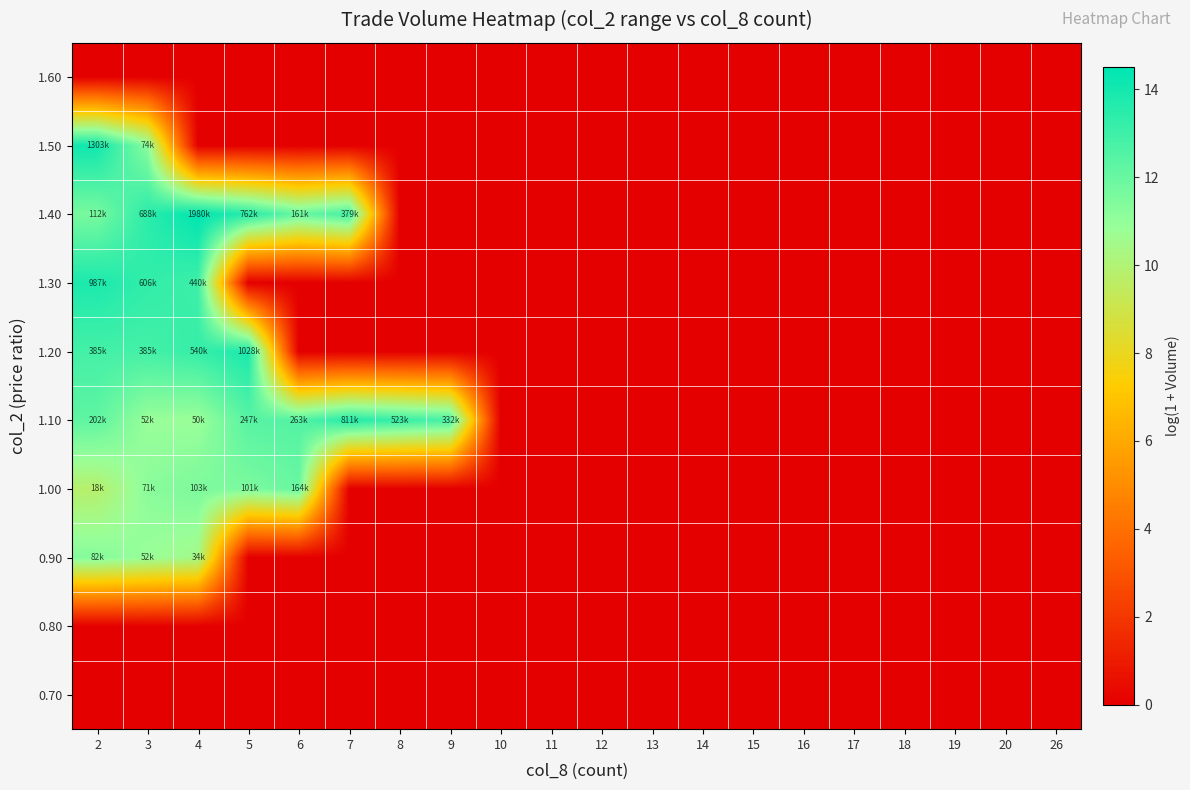

Reading left to right, transcribe all the data shown in this chart.

0.70: 2=0.0	3=0.0	4=0.0	5=0.0	6=0.0	7=0.0	8=0.0	9=0.0	10=0.0	11=0.0	12=0.0	13=0.0	14=0.0	15=0.0	16=0.0	17=0.0	18=0.0	19=0.0	20=0.0	26=0.0
0.80: 2=0.0	3=0.0	4=0.0	5=0.0	6=0.0	7=0.0	8=0.0	9=0.0	10=0.0	11=0.0	12=0.0	13=0.0	14=0.0	15=0.0	16=0.0	17=0.0	18=0.0	19=0.0	20=0.0	26=0.0
0.90: 2=11.3	3=10.9	4=10.5	5=0.0	6=0.0	7=0.0	8=0.0	9=0.0	10=0.0	11=0.0	12=0.0	13=0.0	14=0.0	15=0.0	16=0.0	17=0.0	18=0.0	19=0.0	20=0.0	26=0.0
1.00: 2=9.8	3=11.2	4=11.5	5=11.5	6=12.0	7=0.0	8=0.0	9=0.0	10=0.0	11=0.0	12=0.0	13=0.0	14=0.0	15=0.0	16=0.0	17=0.0	18=0.0	19=0.0	20=0.0	26=0.0
1.10: 2=12.2	3=10.9	4=10.8	5=12.4	6=12.5	7=13.6	8=13.2	9=12.7	10=0.0	11=0.0	12=0.0	13=0.0	14=0.0	15=0.0	16=0.0	17=0.0	18=0.0	19=0.0	20=0.0	26=0.0
1.20: 2=12.9	3=12.9	4=13.2	5=13.8	6=0.0	7=0.0	8=0.0	9=0.0	10=0.0	11=0.0	12=0.0	13=0.0	14=0.0	15=0.0	16=0.0	17=0.0	18=0.0	19=0.0	20=0.0	26=0.0
1.30: 2=13.8	3=13.3	4=13.0	5=0.0	6=0.0	7=0.0	8=0.0	9=0.0	10=0.0	11=0.0	12=0.0	13=0.0	14=0.0	15=0.0	16=0.0	17=0.0	18=0.0	19=0.0	20=0.0	26=0.0
1.40: 2=11.6	3=13.4	4=14.5	5=13.5	6=12.0	7=12.8	8=0.0	9=0.0	10=0.0	11=0.0	12=0.0	13=0.0	14=0.0	15=0.0	16=0.0	17=0.0	18=0.0	19=0.0	20=0.0	26=0.0
1.50: 2=14.1	3=11.2	4=0.0	5=0.0	6=0.0	7=0.0	8=0.0	9=0.0	10=0.0	11=0.0	12=0.0	13=0.0	14=0.0	15=0.0	16=0.0	17=0.0	18=0.0	19=0.0	20=0.0	26=0.0
1.60: 2=0.0	3=0.0	4=0.0	5=0.0	6=0.0	7=0.0	8=0.0	9=0.0	10=0.0	11=0.0	12=0.0	13=0.0	14=0.0	15=0.0	16=0.0	17=0.0	18=0.0	19=0.0	20=0.0	26=0.0